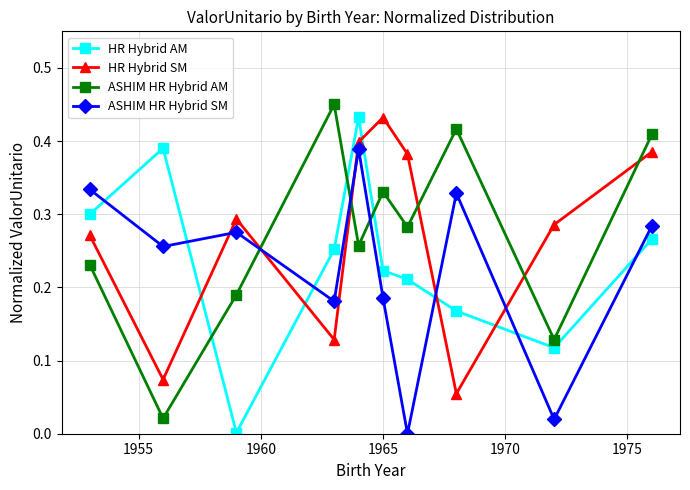

What is the sum of all HR Hybrid AM values?

2.4